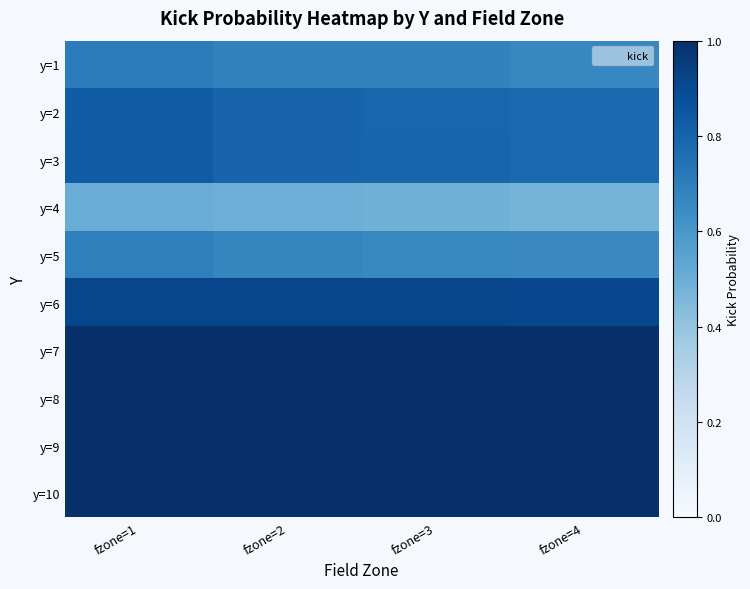

What is the difference between the highest and lowest values at fzone=1?

0.5